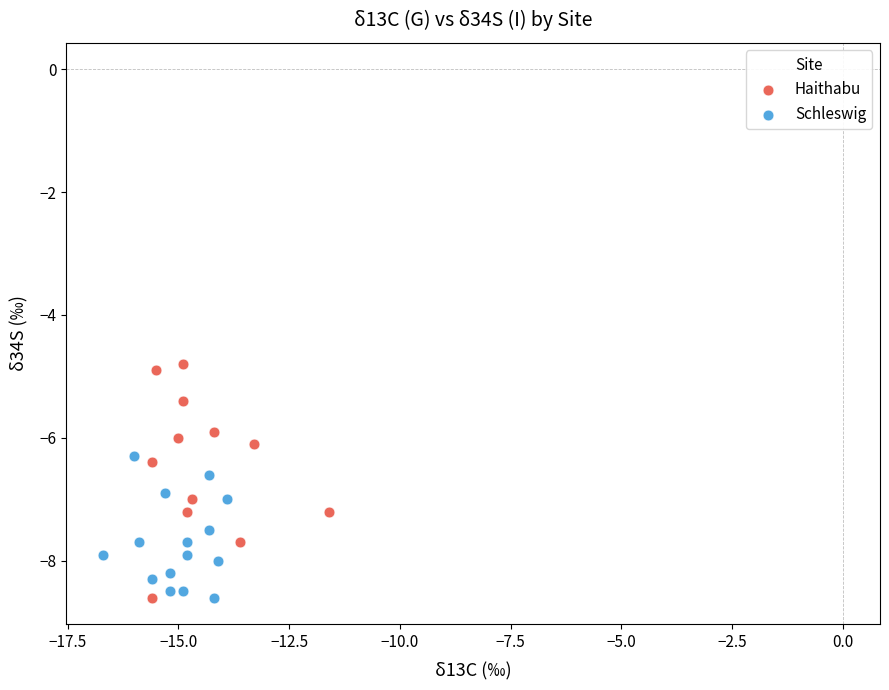

Which series has the widest spread of Y values?

Haithabu